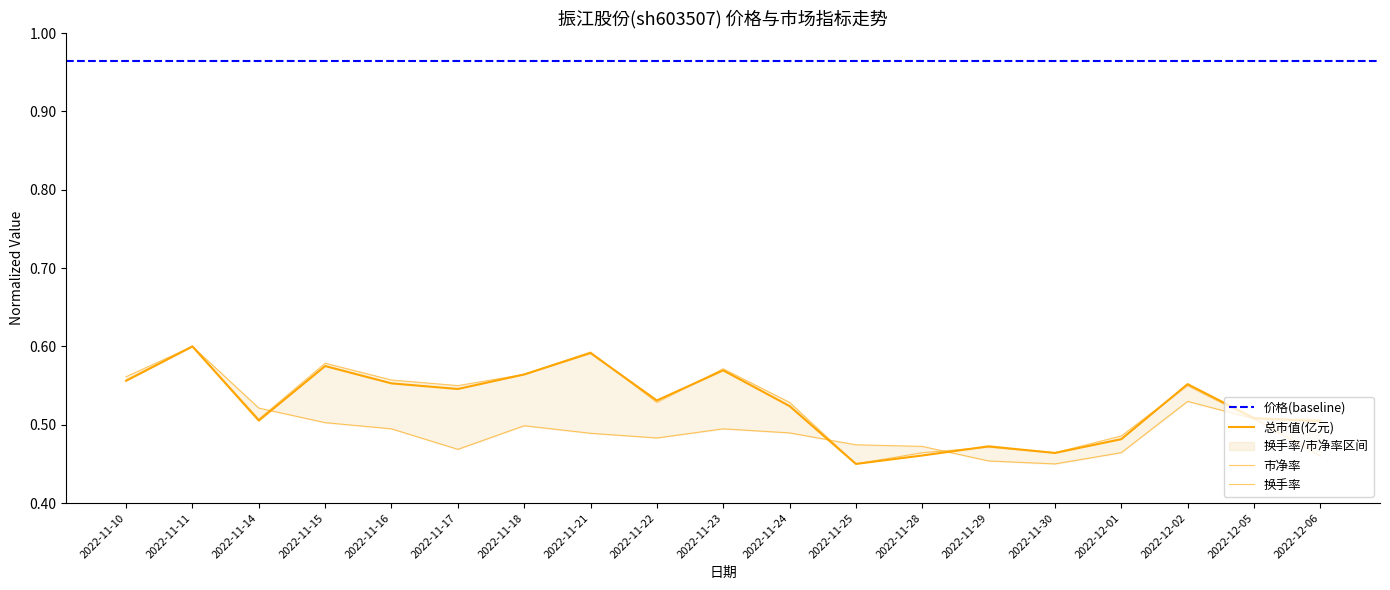

Which series ends up on top after the final intersection of 换手率 and 总市值(亿元)?

总市值(亿元)